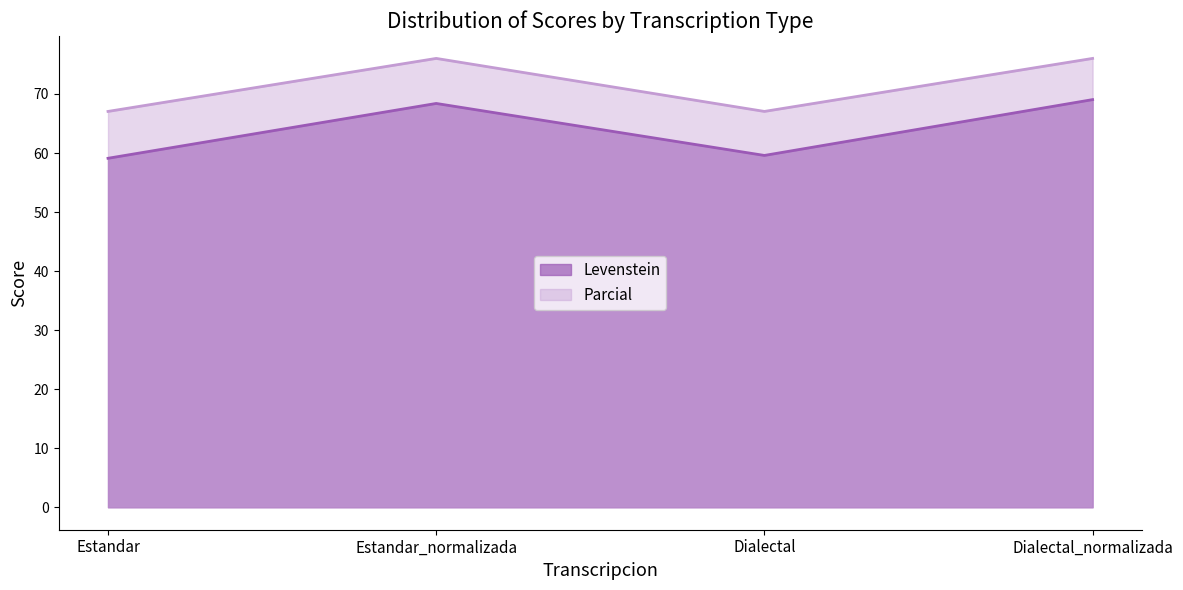

List the series in order of their peak value, lowest first.

Levenstein, Parcial